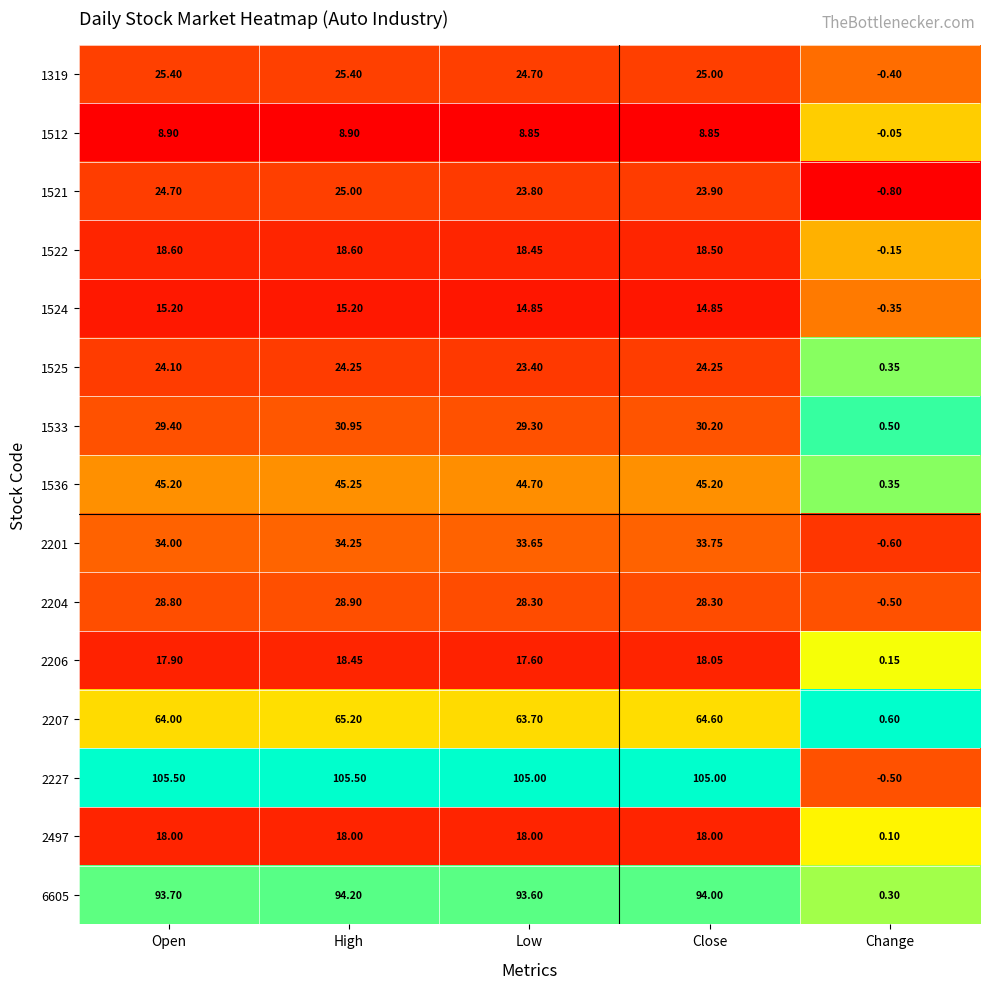

Count the number of data series in this chart.

15